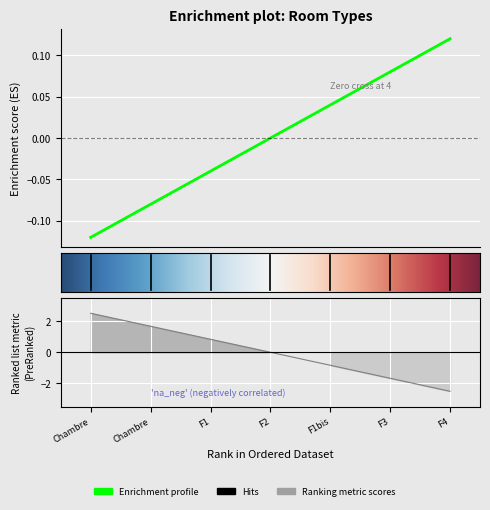

How many values are above zero?

3